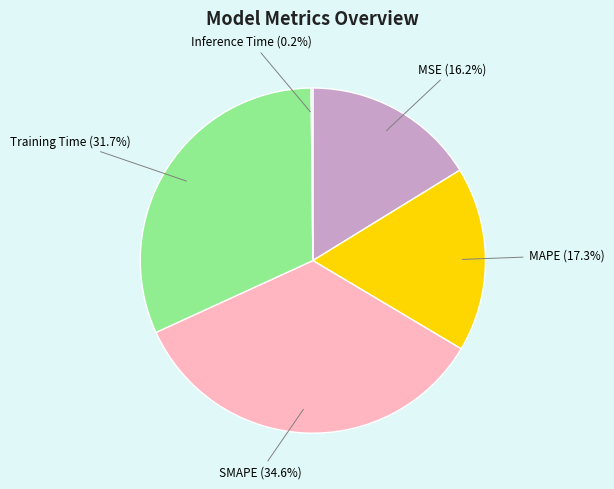

Is there a majority slice in this chart?

No